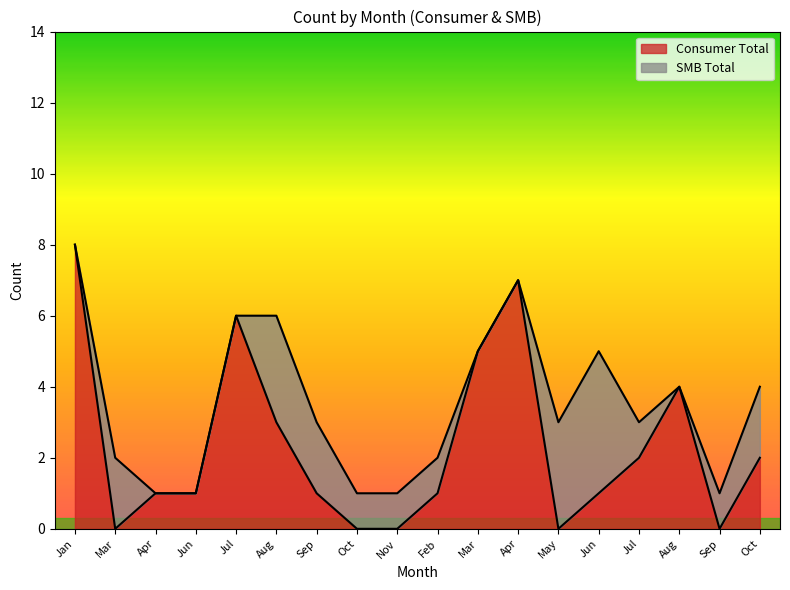

How many data points does each series have?

18